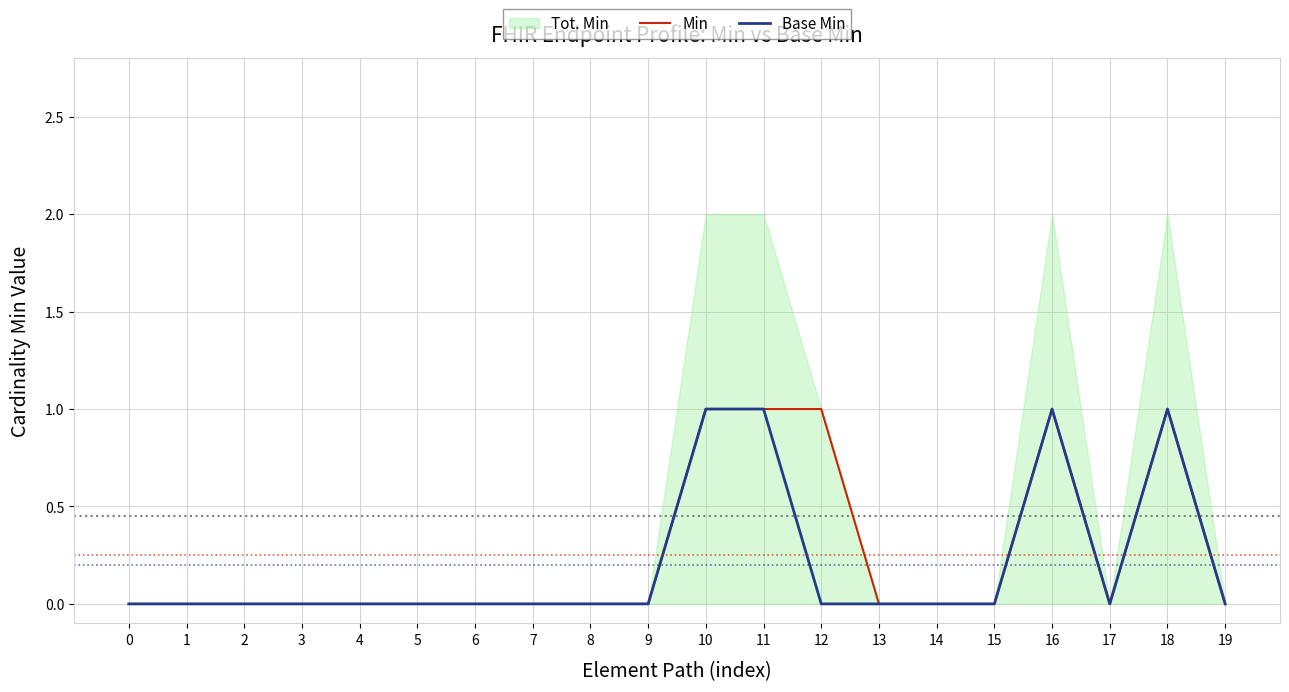

Which label corresponds to the largest value in the chart?

10